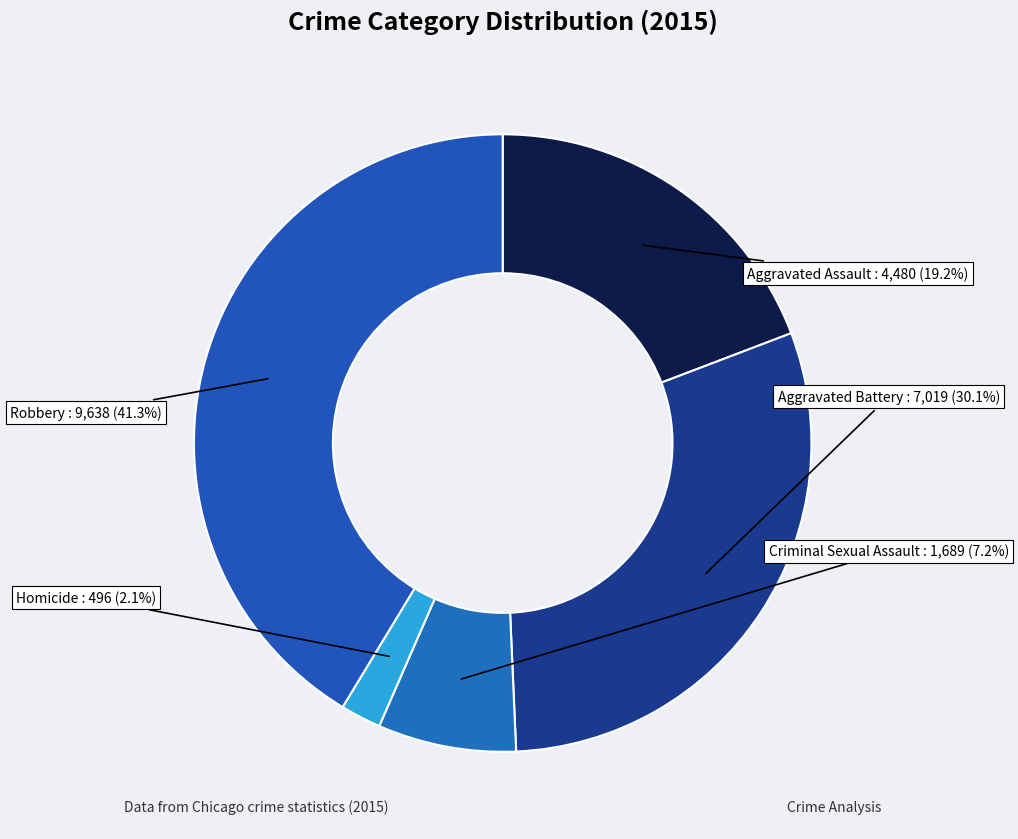

Which category has the smallest portion of the pie?

Homicide